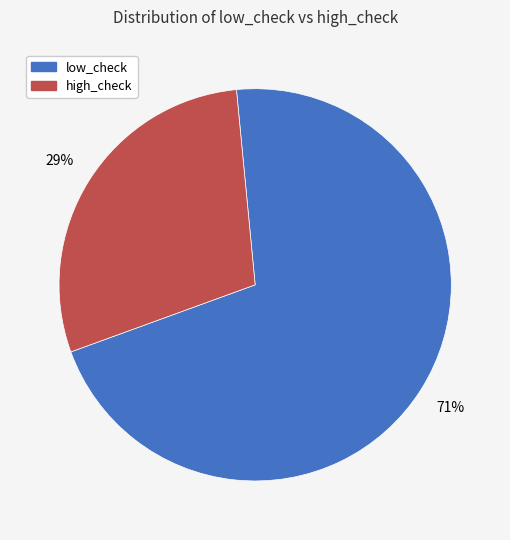

What is the largest slice in the pie chart?

low_check